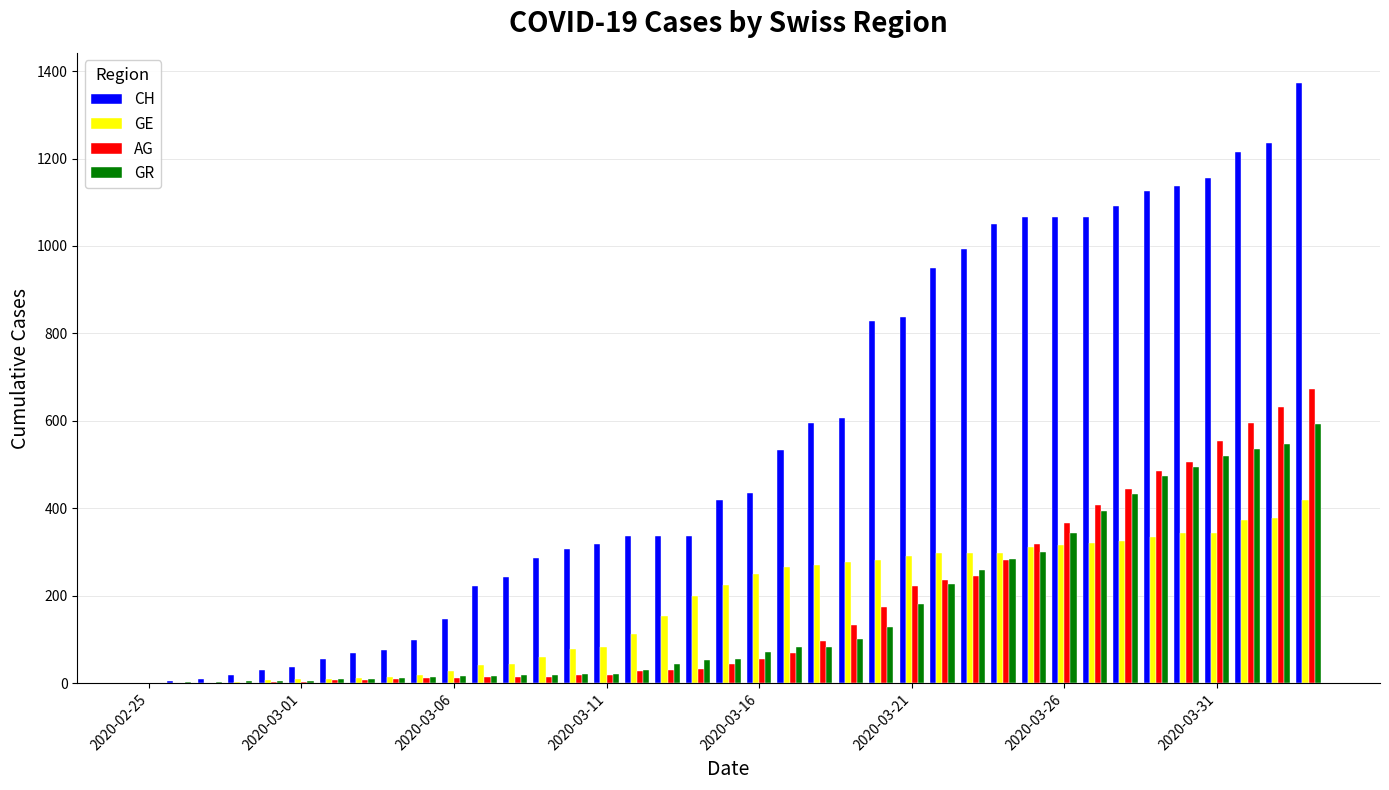

What is the sum of all GE values?

7099